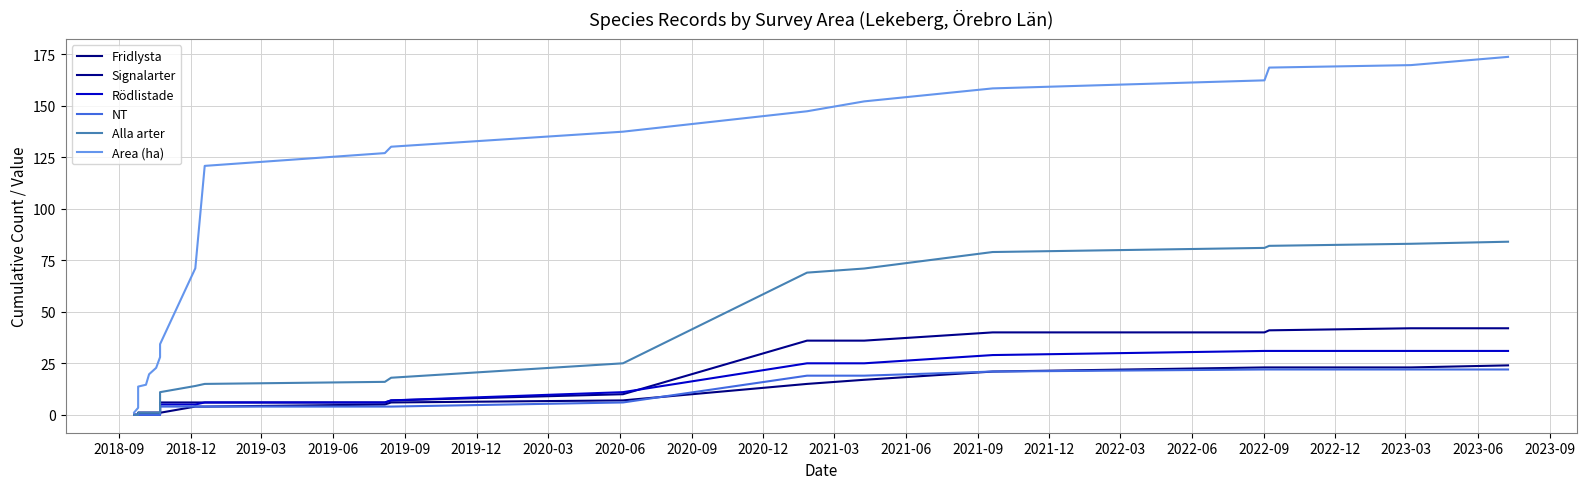

At which category is the sum across all series the highest?

2023-06